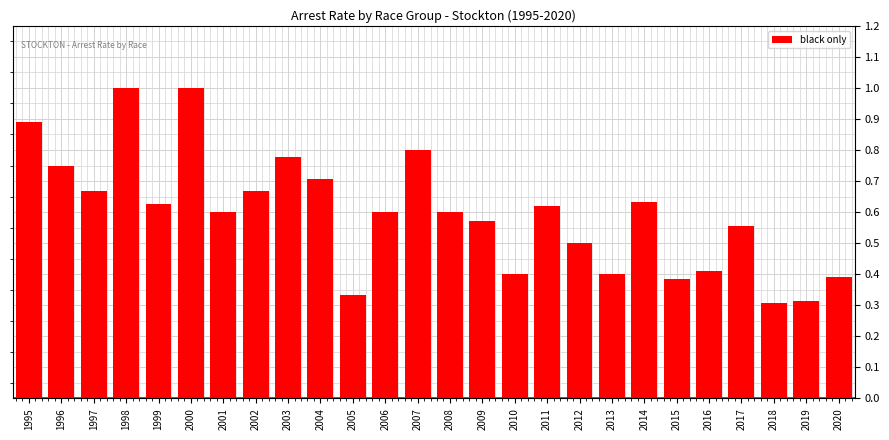

What is the greatest value displayed?

1.0